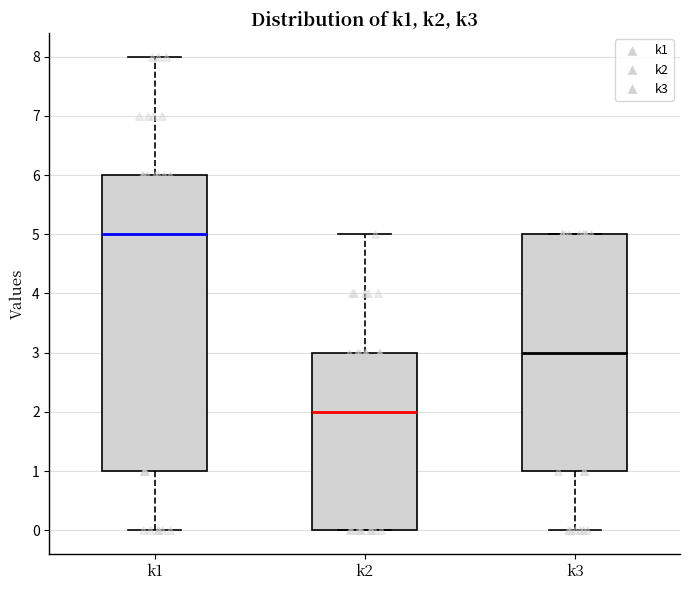

Reading left to right, transcribe this box plot: for each box, give where its median line is, the range the box spans, and where its two whiskers end, as read against the y-axis. The values are not printed on the chart, so give them approximately, as read against the axis.

k1: median 5, box 1 to 6, whiskers 0 to 8
k2: median 2, box 0 to 3, whiskers 0 to 5
k3: median 3, box 1 to 5, whiskers 0 to 5